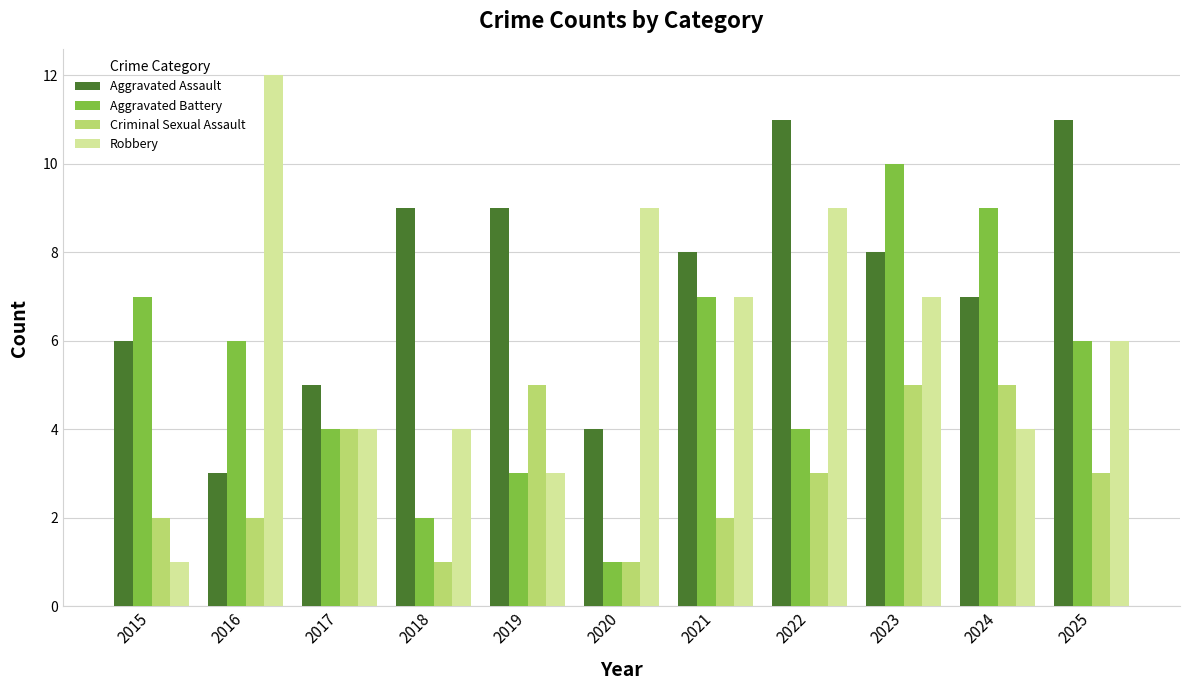

What is the average value of the Criminal Sexual Assault series?

3